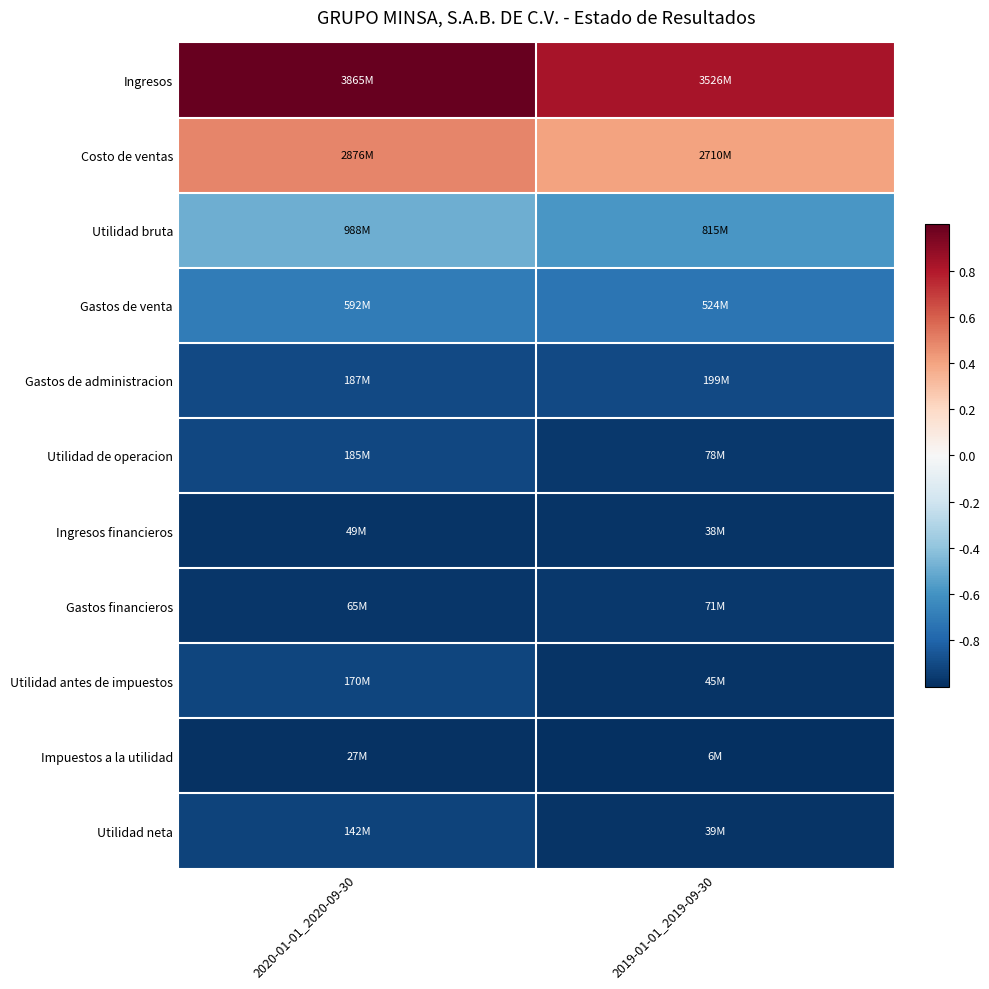

What is the difference between the highest and lowest values at 2020-01-01_2020-09-30?

2.0